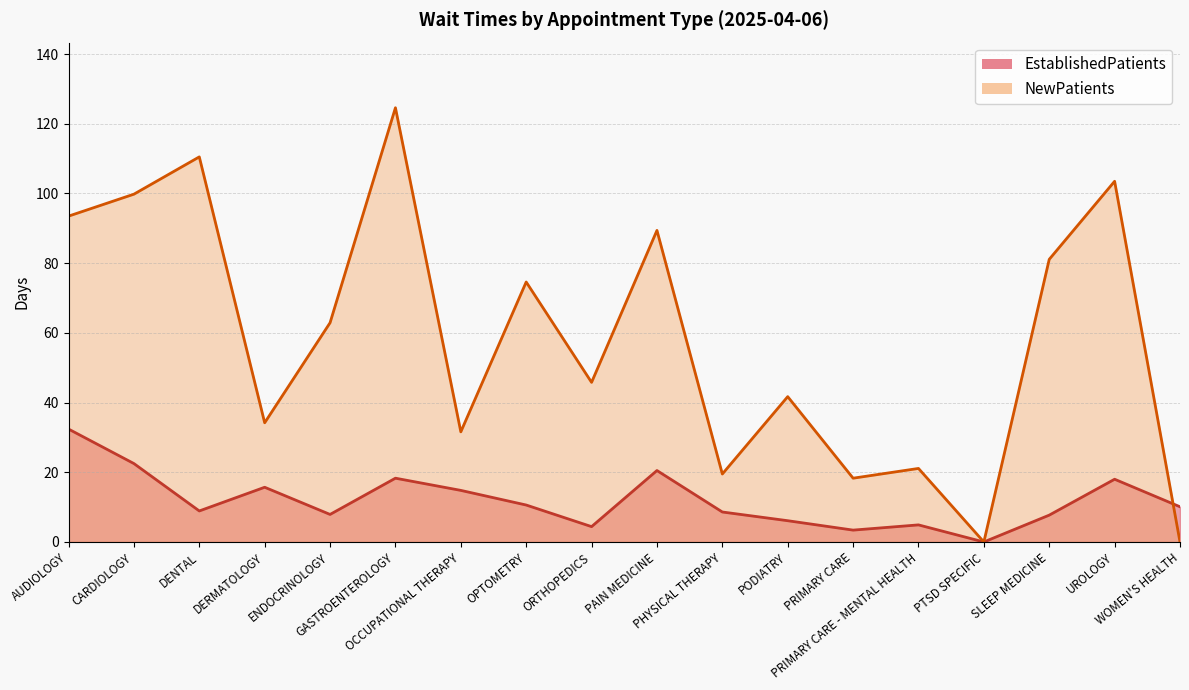

How many positive values does the EstablishedPatients series have?

17